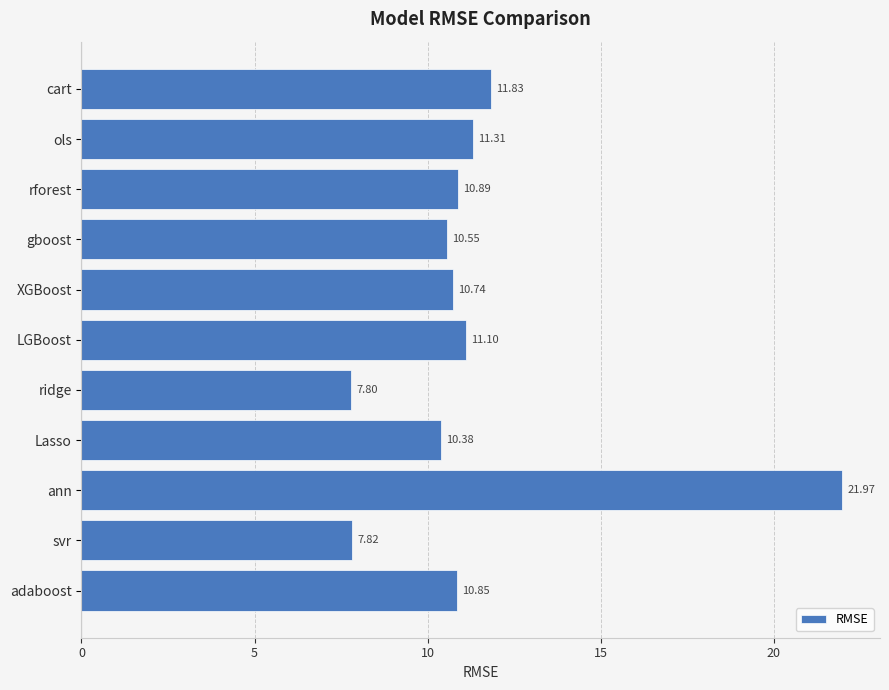

Where is the data nearest to the value 14?

cart